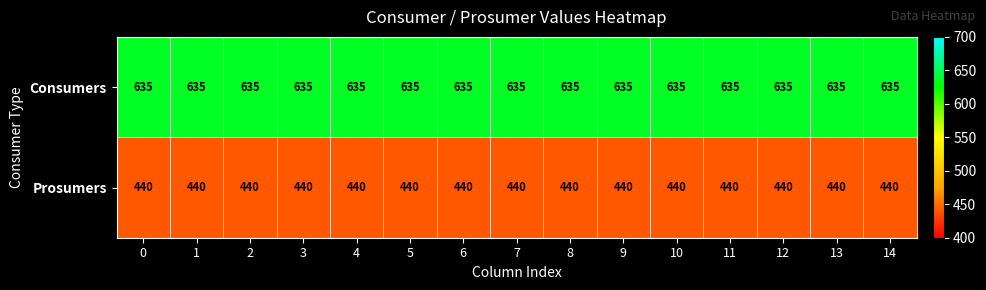

At 9, list the series in order from smallest to largest.

Prosumers, Consumers